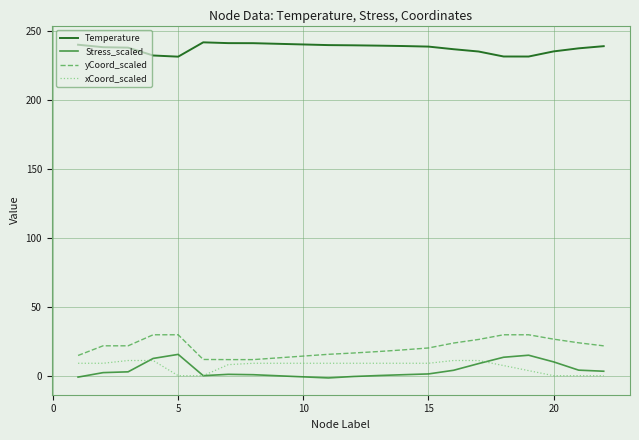

True or false: Temperature and yCoord_scaled intersect in this chart.

False